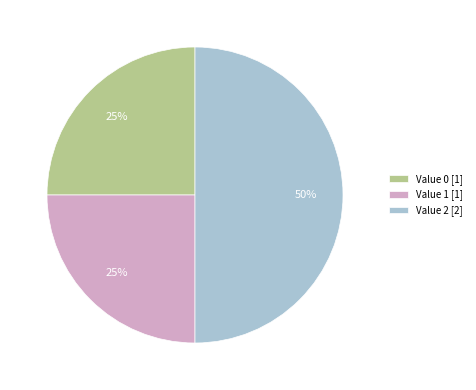

Does Value 0 [1] account for over 50% of the chart?

No